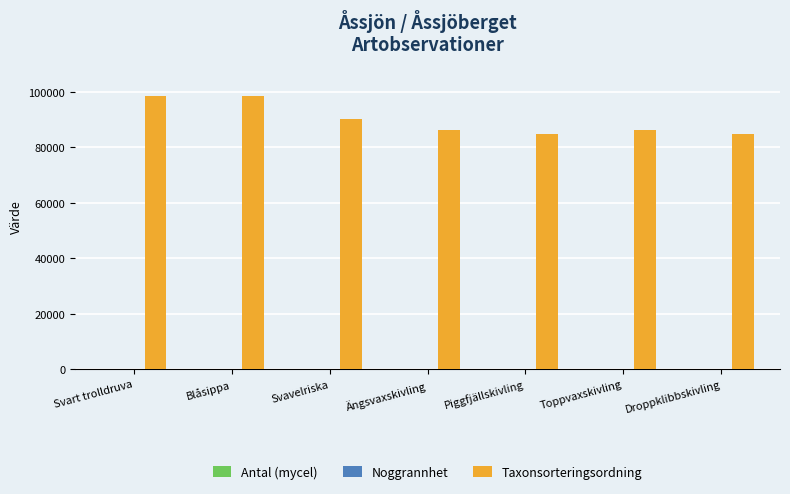

Which series has the largest total across all categories?

Taxonsorteringsordning